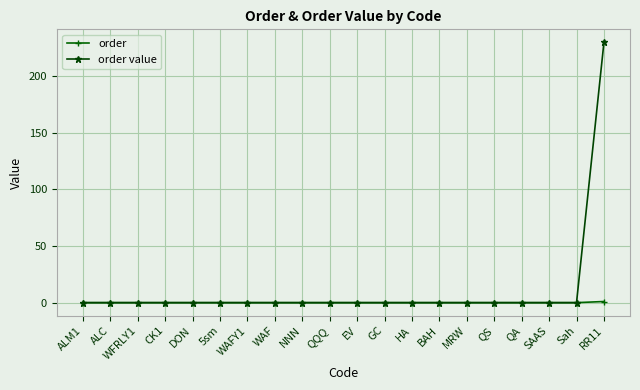

How many categories are shown in the chart?

20